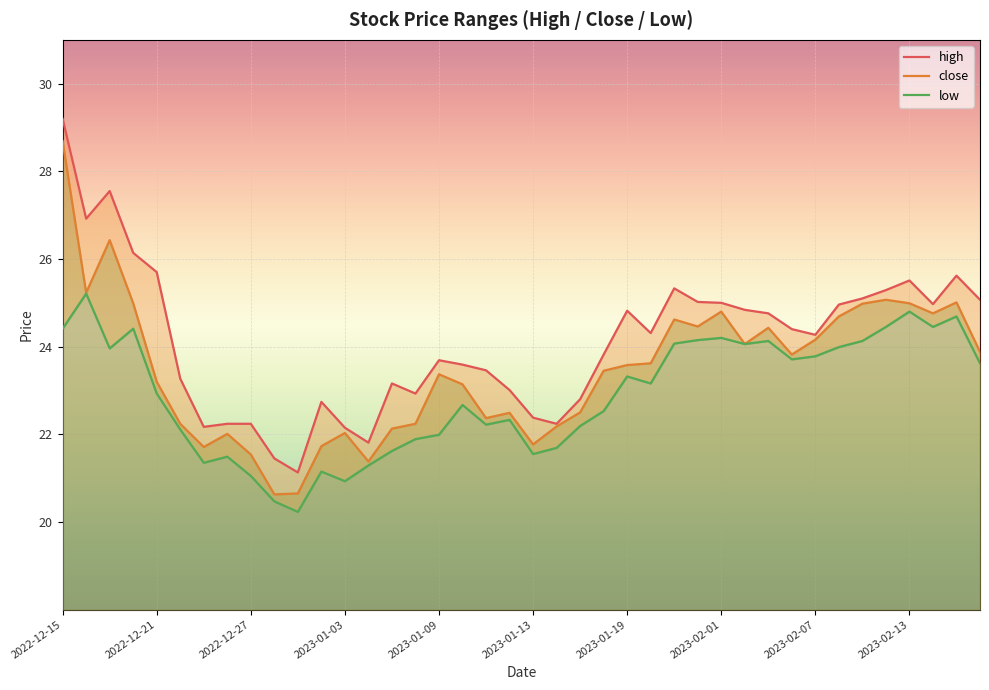

True or false: close has a value of 12.5 at 17.

False